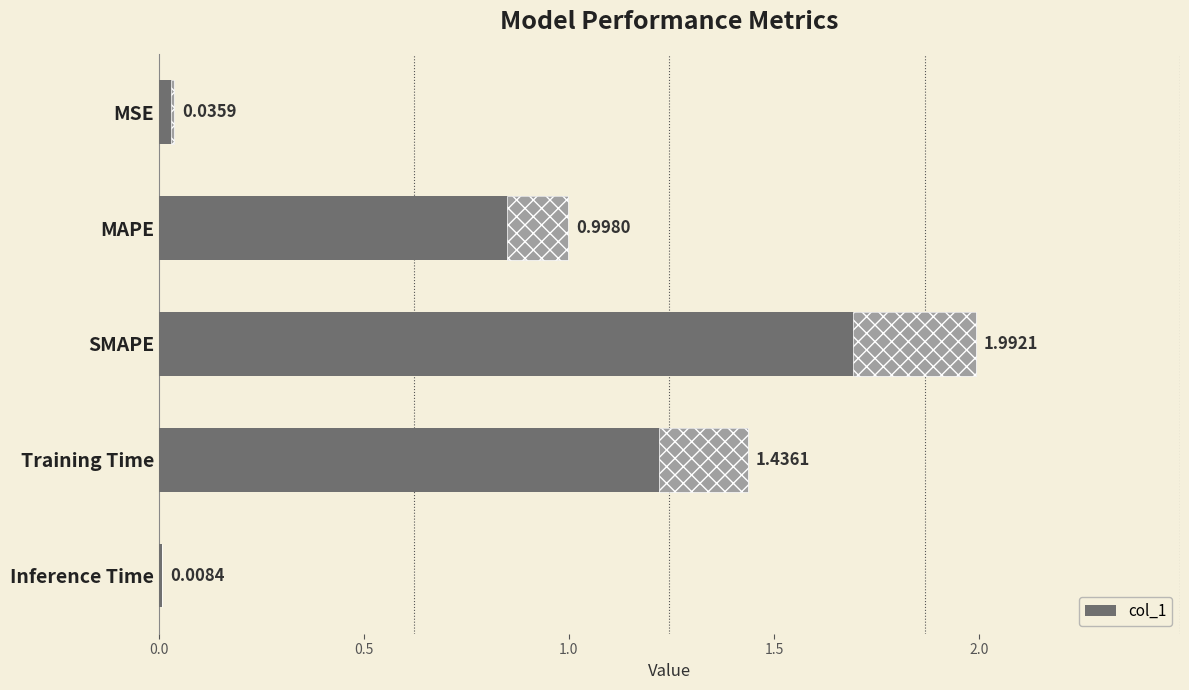

Is it true that the value at MSE is 0.1?

False